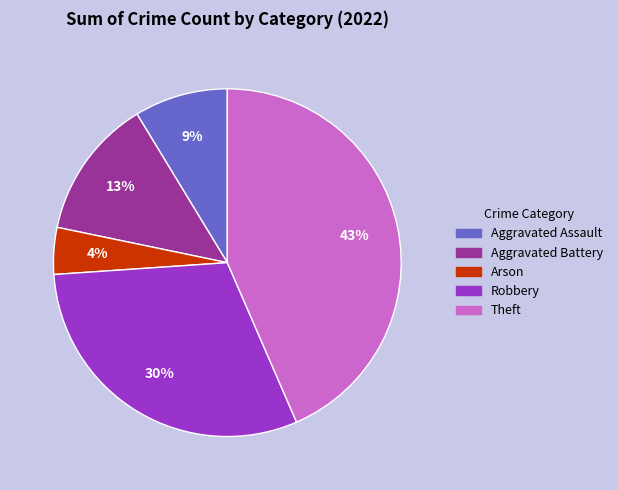

Count the number of slices in the pie.

5